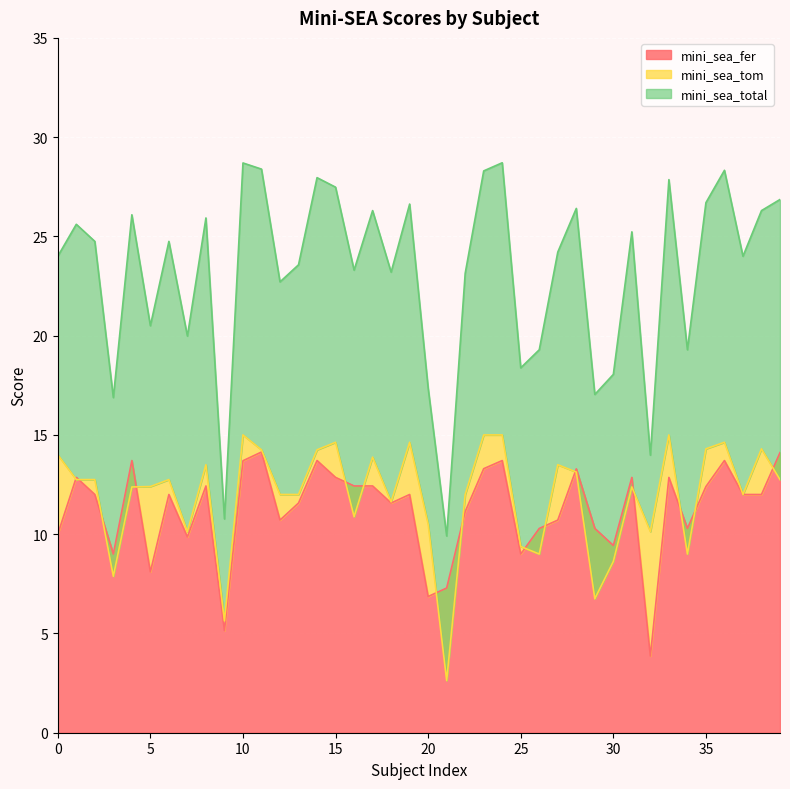

Rank the series at 36 from lowest to highest value.

mini_sea_fer, mini_sea_tom, mini_sea_total